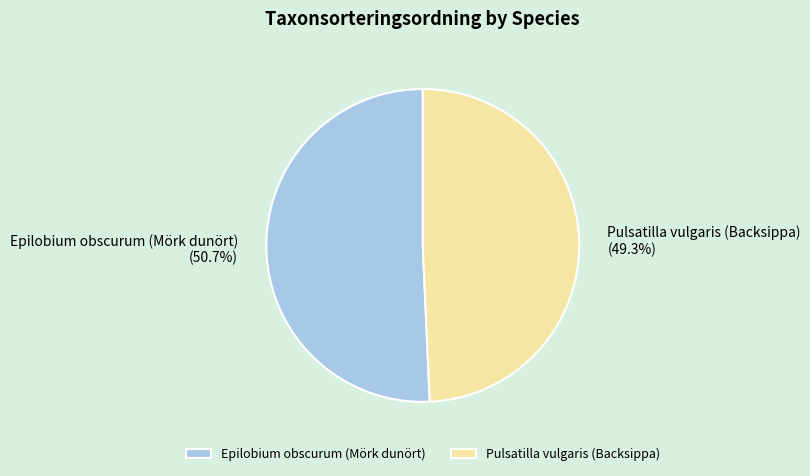

The Epilobium obscurum (Mörk dunört) slice represents 45% of the pie. True or false?

False